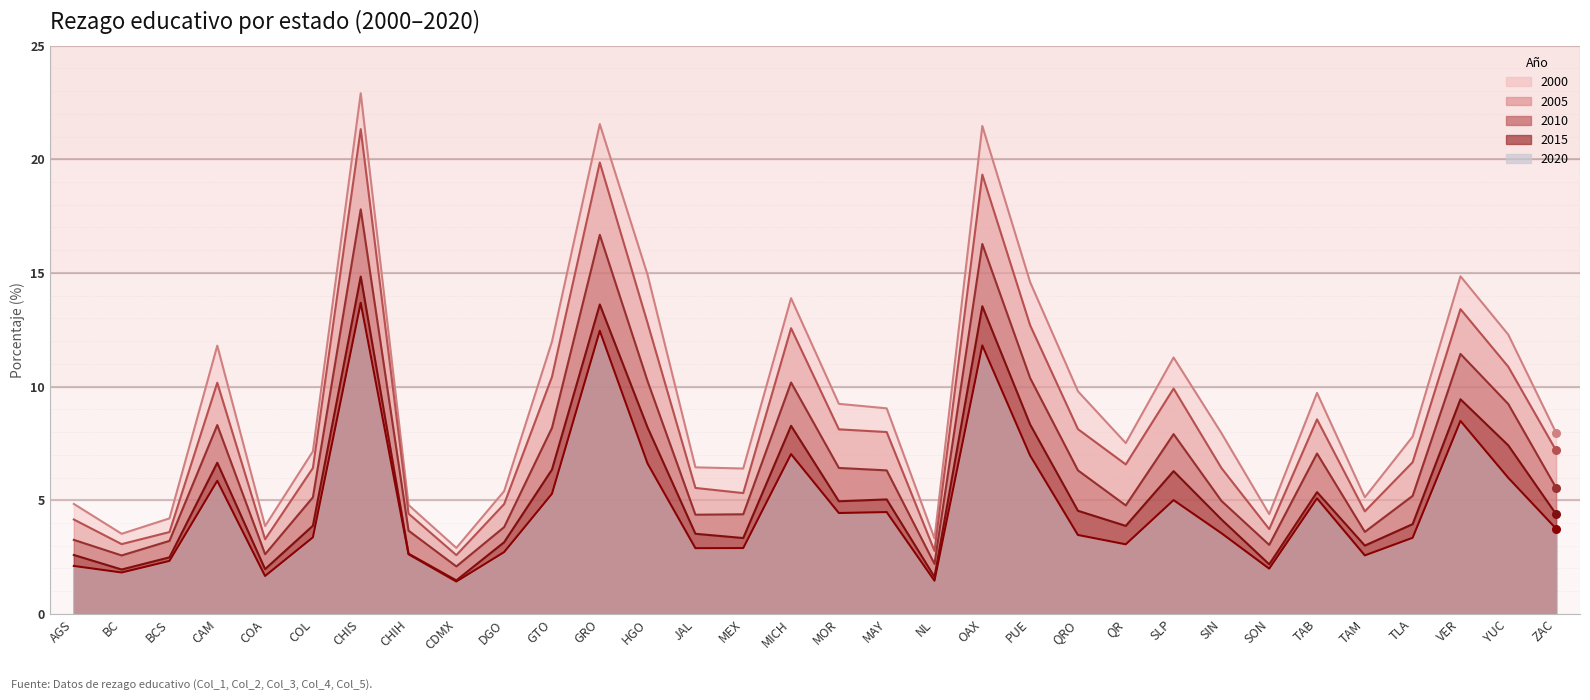

Which series has the widest spread of Y values?

2000